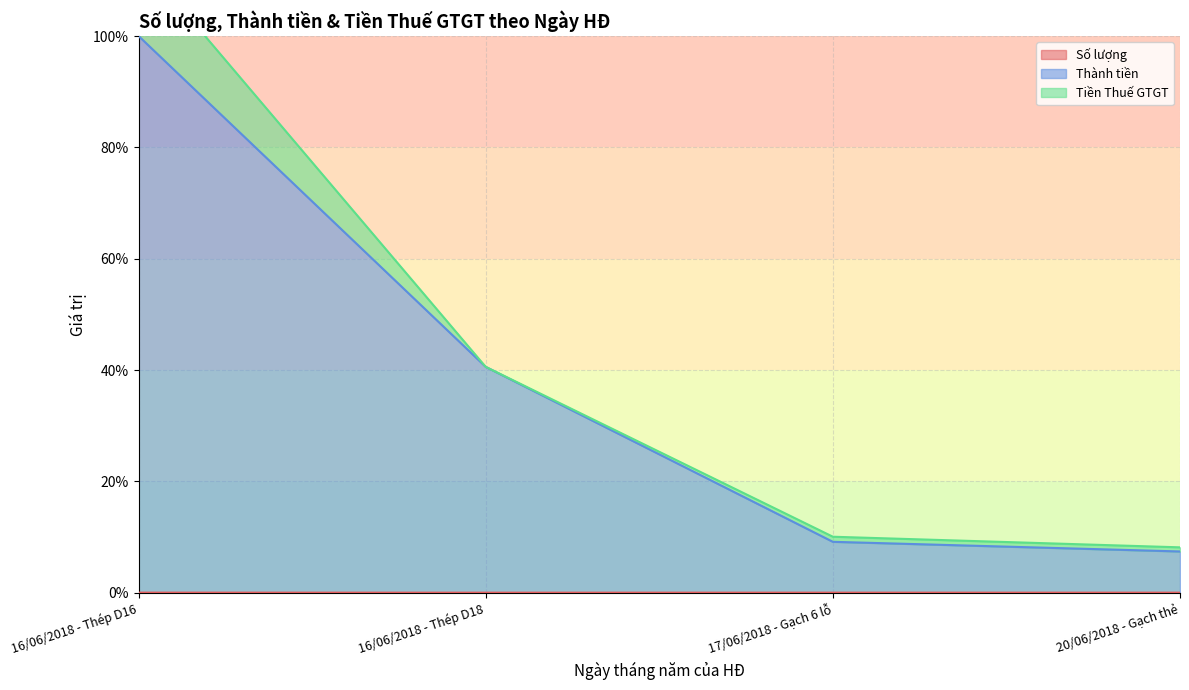

Between 16/06/2018 - Thép D16 and 17/06/2018 - Gạch 6 lỗ, which series saw the biggest shift?

Thành tiền